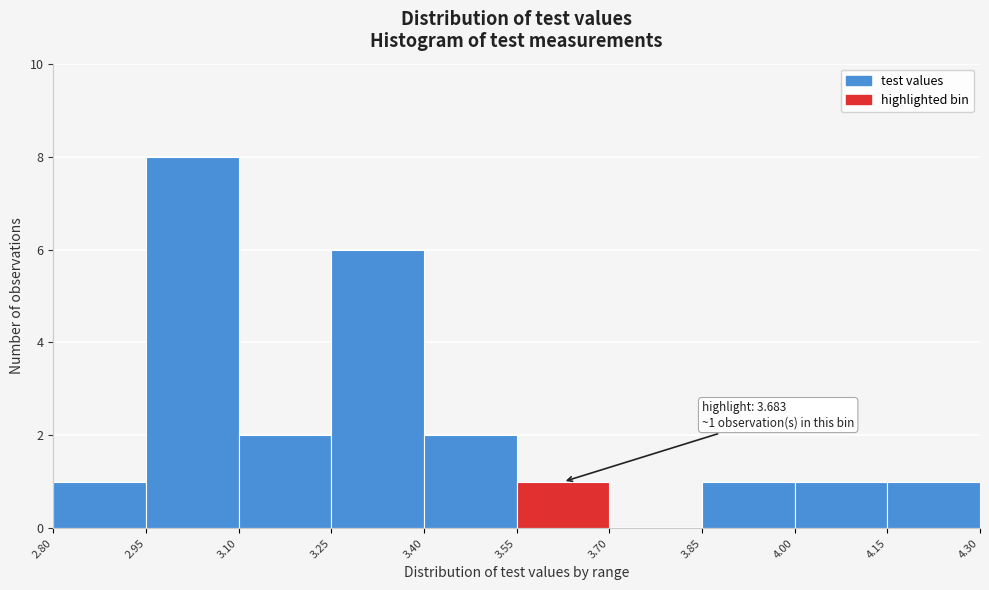

Over which range of the x-axis is the bar tallest?

2.95 to 3.10